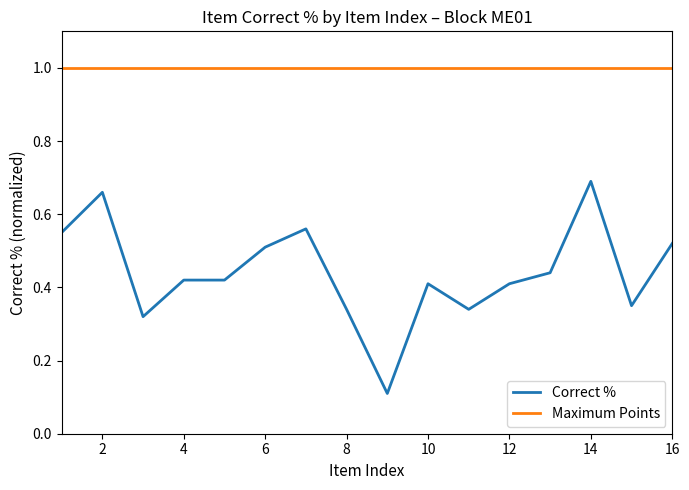

Which series has the largest total across all categories?

Maximum Points